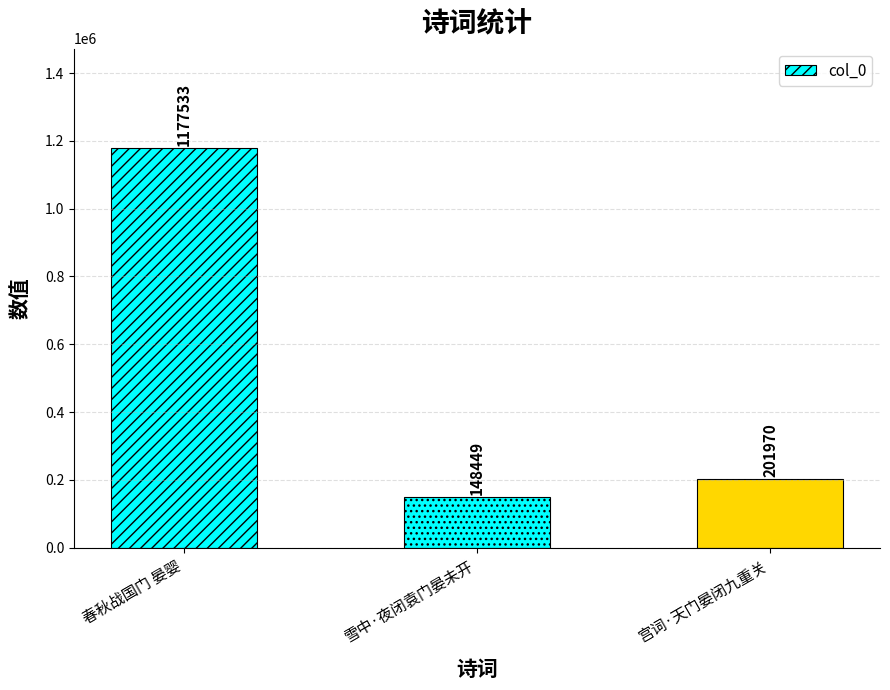

Are the bars horizontal?

No